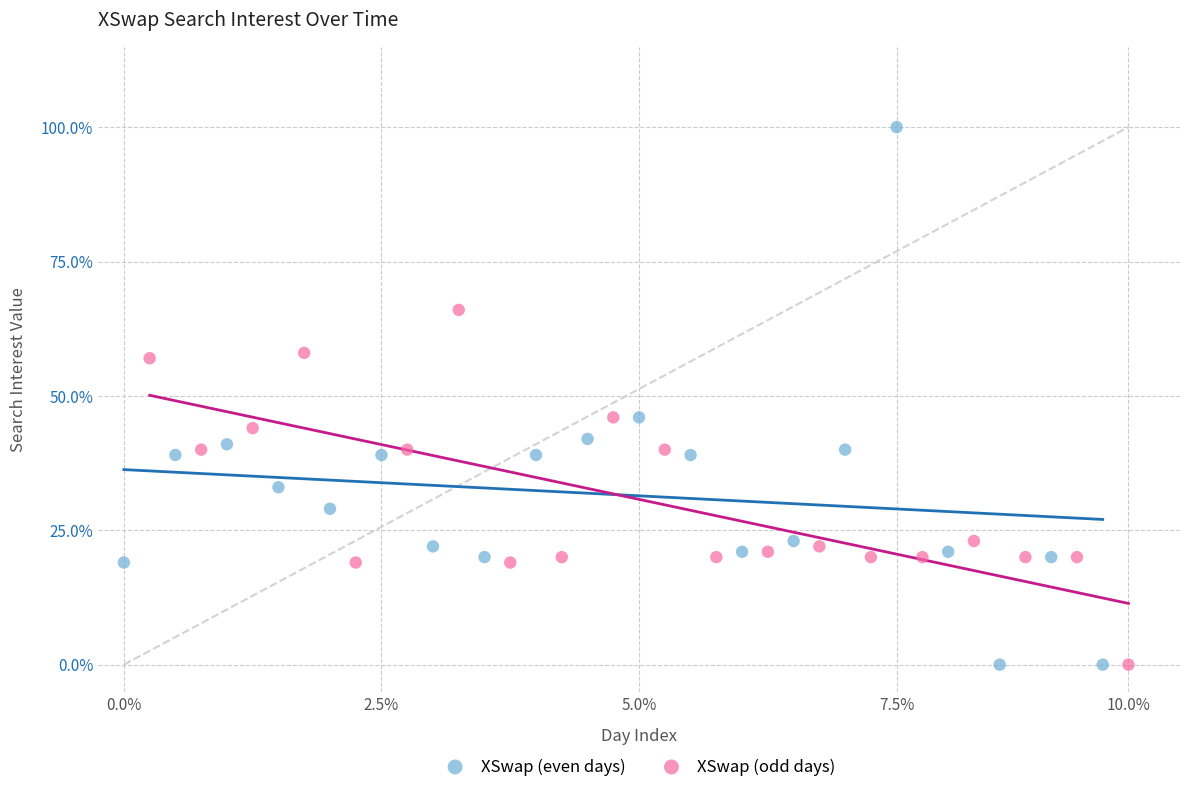

Which series reaches the maximum Y coordinate?

XSwap (even days)